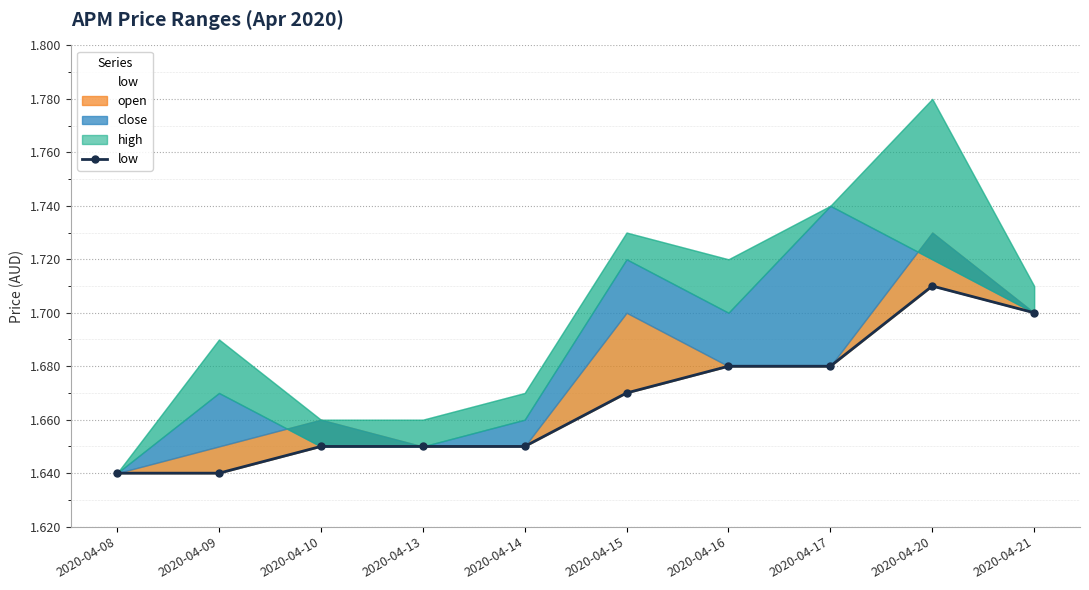

What is the greatest value displayed?

1.7